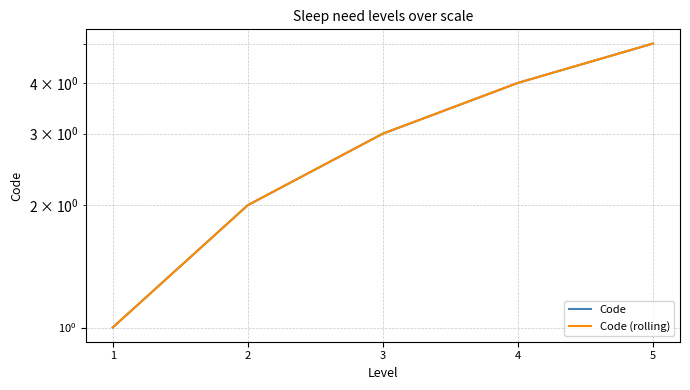

Count the Code (rolling) values in the range 2 to 4.

3